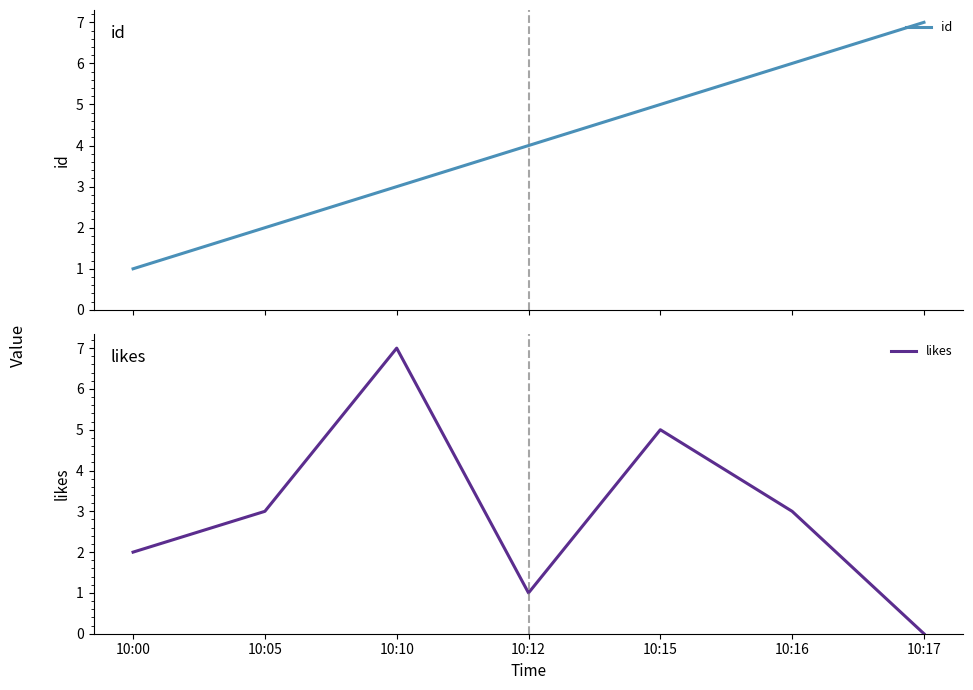

What is the spread (max minus min) of values at 10:05?

1